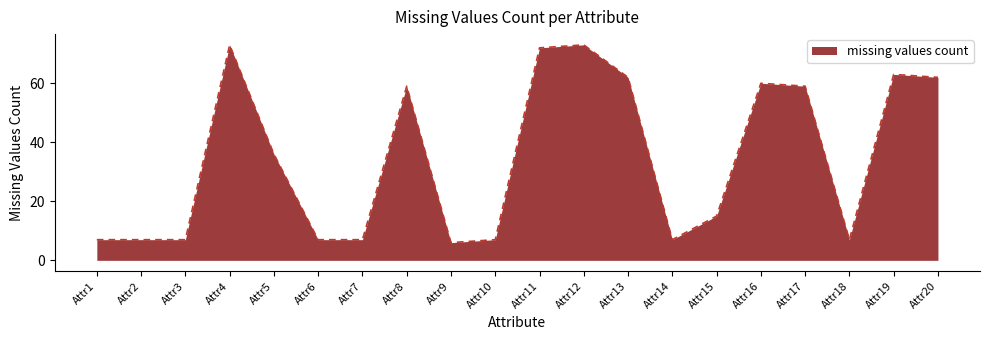

What is the difference between the maximum and minimum values?

67